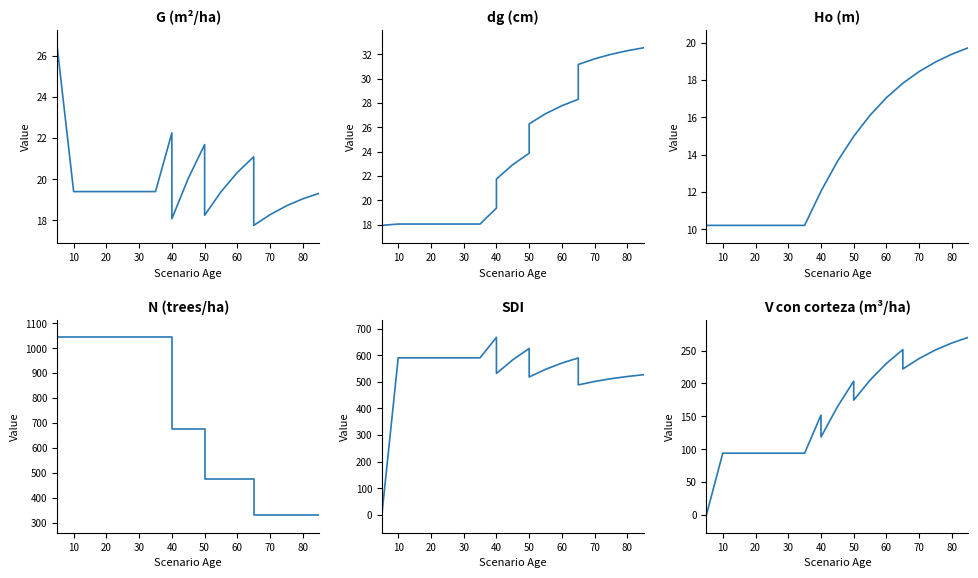

True or false: N has more than 0 points higher than both neighbors.

False